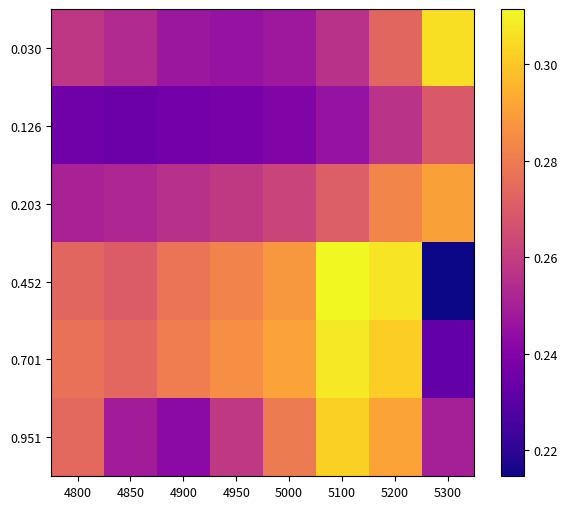

Reading left to right, list all the values displayed in this chart.

0.030: 4800=0.3	4850=0.3	4900=0.2	4950=0.2	5000=0.2	5100=0.3	5200=0.3	5300=0.3
0.126: 4800=0.2	4850=0.2	4900=0.2	4950=0.2	5000=0.2	5100=0.2	5200=0.3	5300=0.3
0.203: 4800=0.3	4850=0.3	4900=0.3	4950=0.3	5000=0.3	5100=0.3	5200=0.3	5300=0.3
0.452: 4800=0.3	4850=0.3	4900=0.3	4950=0.3	5000=0.3	5100=0.3	5200=0.3	5300=0.2
0.701: 4800=0.3	4850=0.3	4900=0.3	4950=0.3	5000=0.3	5100=0.3	5200=0.3	5300=0.2
0.951: 4800=0.3	4850=0.2	4900=0.2	4950=0.3	5000=0.3	5100=0.3	5200=0.3	5300=0.2